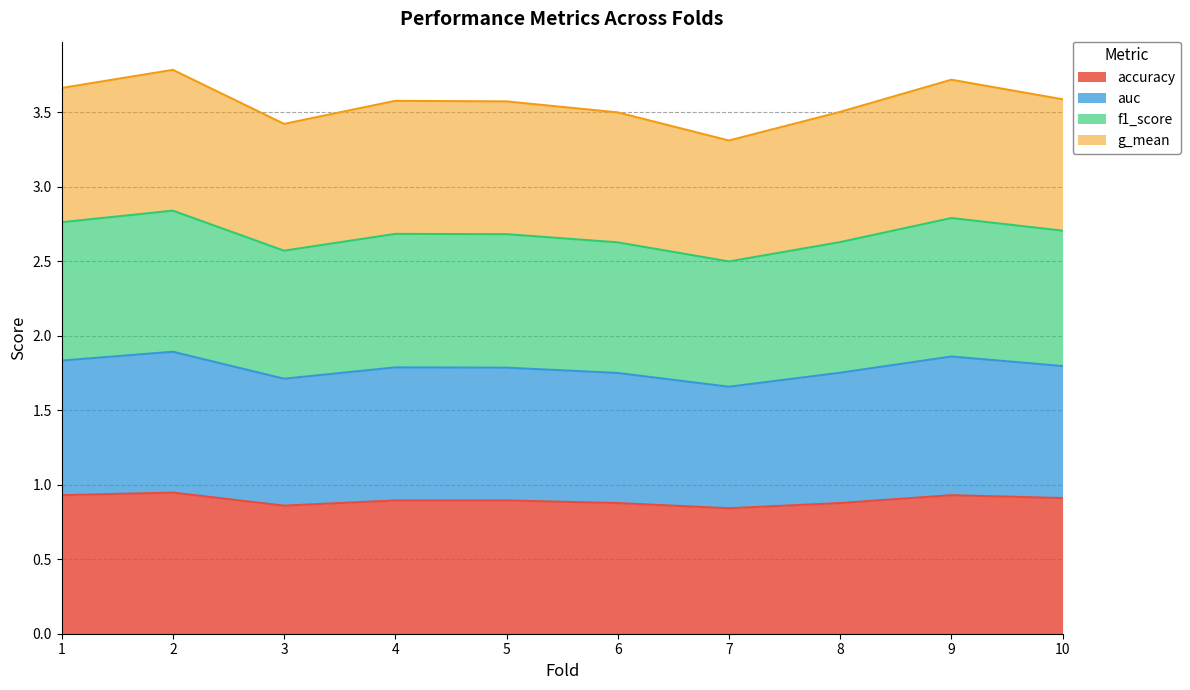

Which has a higher value, 10 or 9?

9